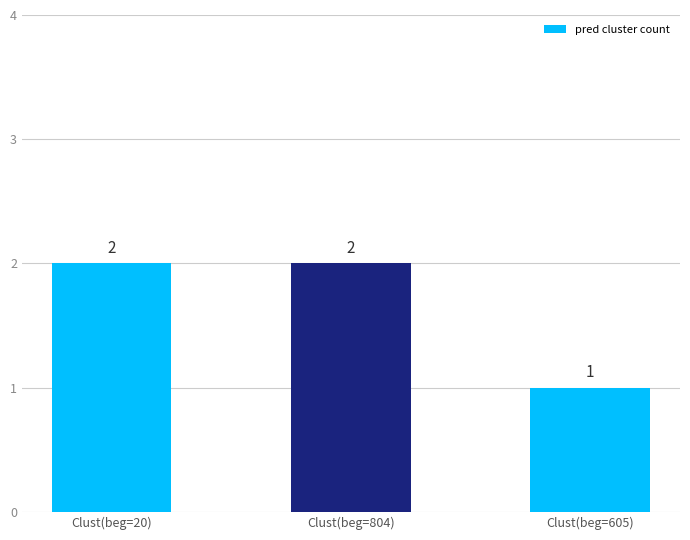

Where is the data nearest to the value 1?

Clust(beg=605)